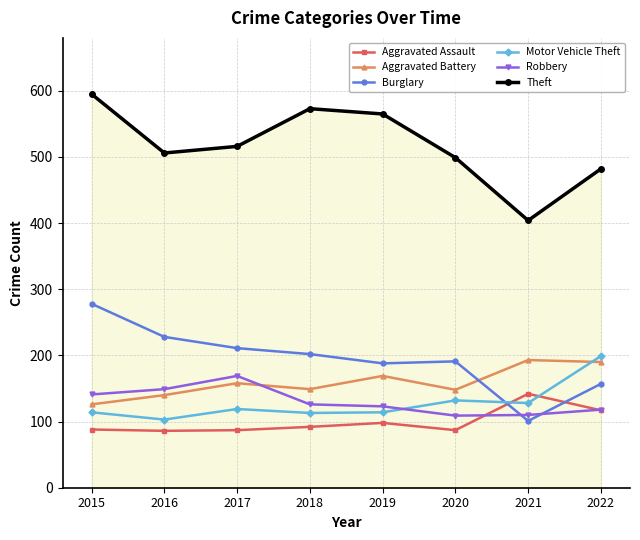

What is the sum of all Burglary values?

1556